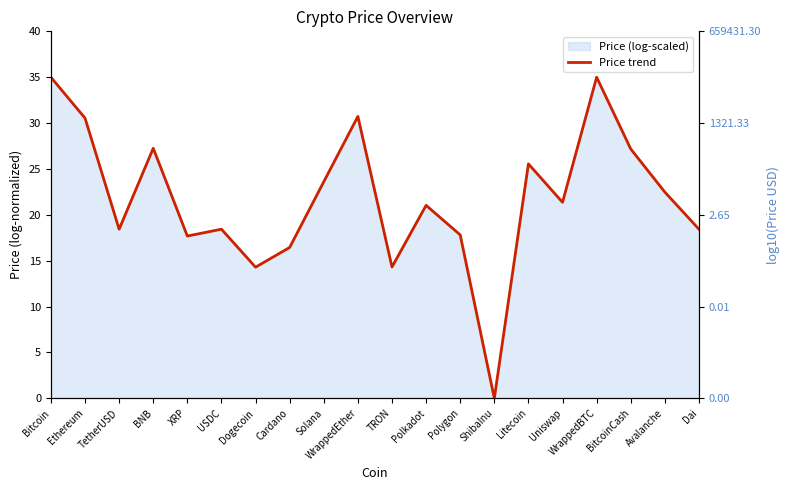

True or false: the data has more than 1 interior local peaks.

True